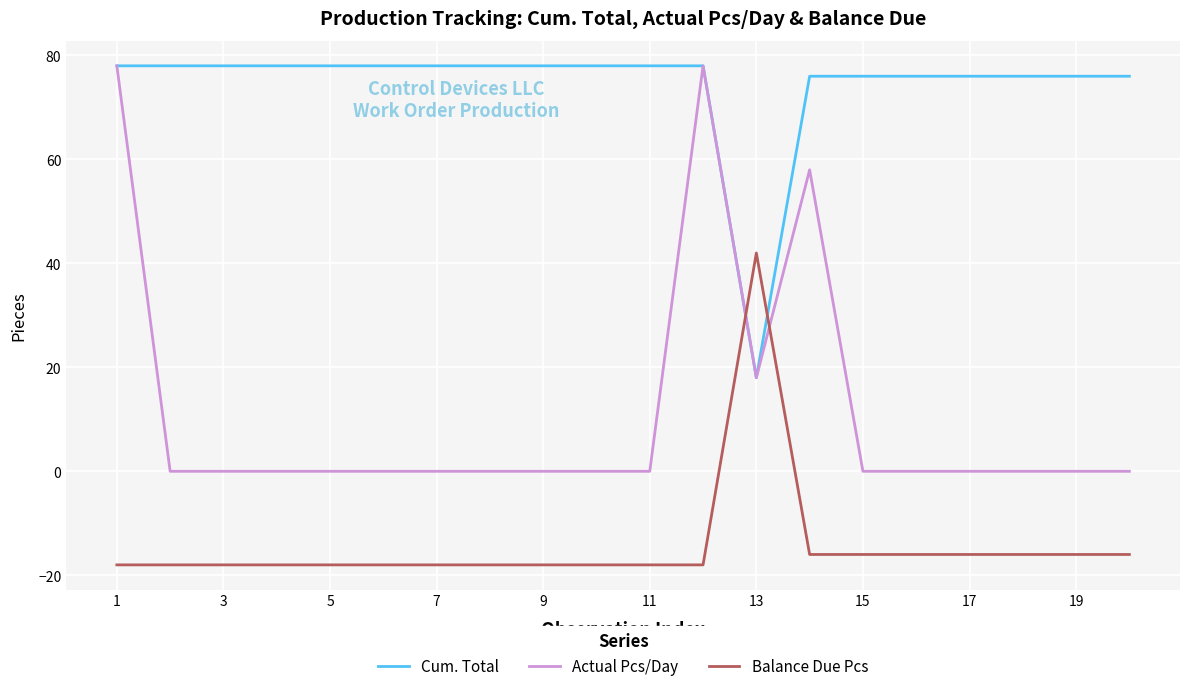

Reading left to right, what are all the values shown in this chart?

Cum. Total: 78	78	78	78	78	78	78	78	78	78	78	78	18	76	76	76	76	76	76	76
Actual Pcs/Day: 78	0	0	0	0	0	0	0	0	0	0	78	18	58	0	0	0	0	0	0
Balance Due Pcs: -18	-18	-18	-18	-18	-18	-18	-18	-18	-18	-18	-18	42	-16	-16	-16	-16	-16	-16	-16